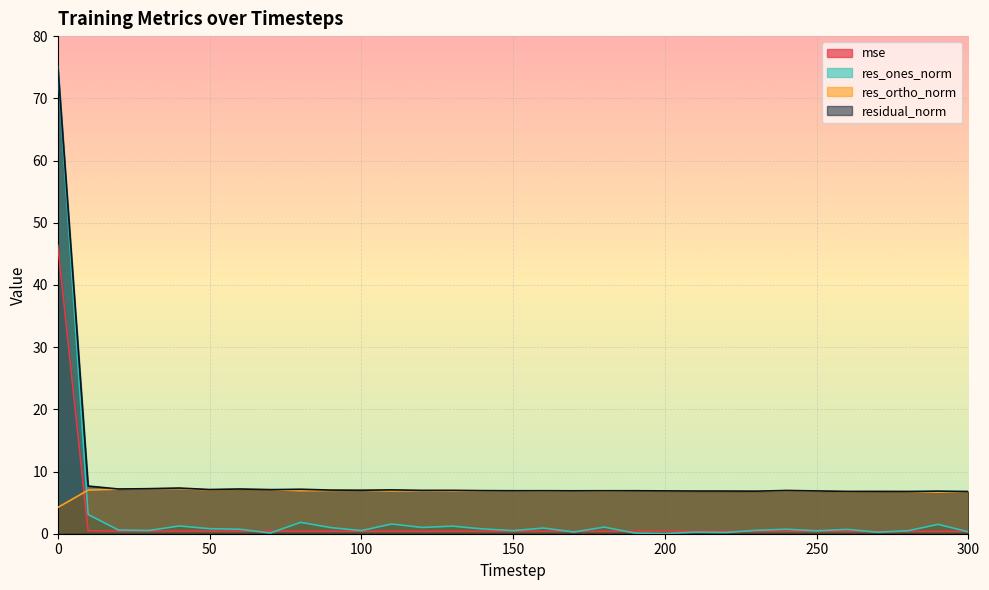

Where is the first local maximum for mse?

40